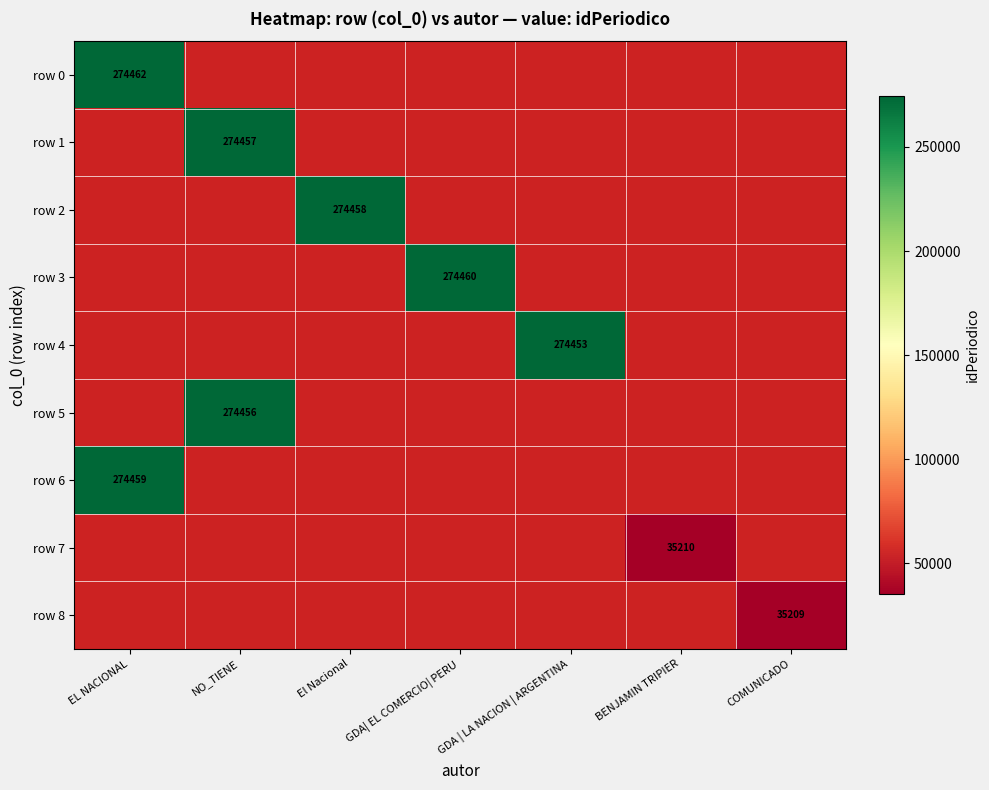

Which series has the largest range (max minus min)?

row 0